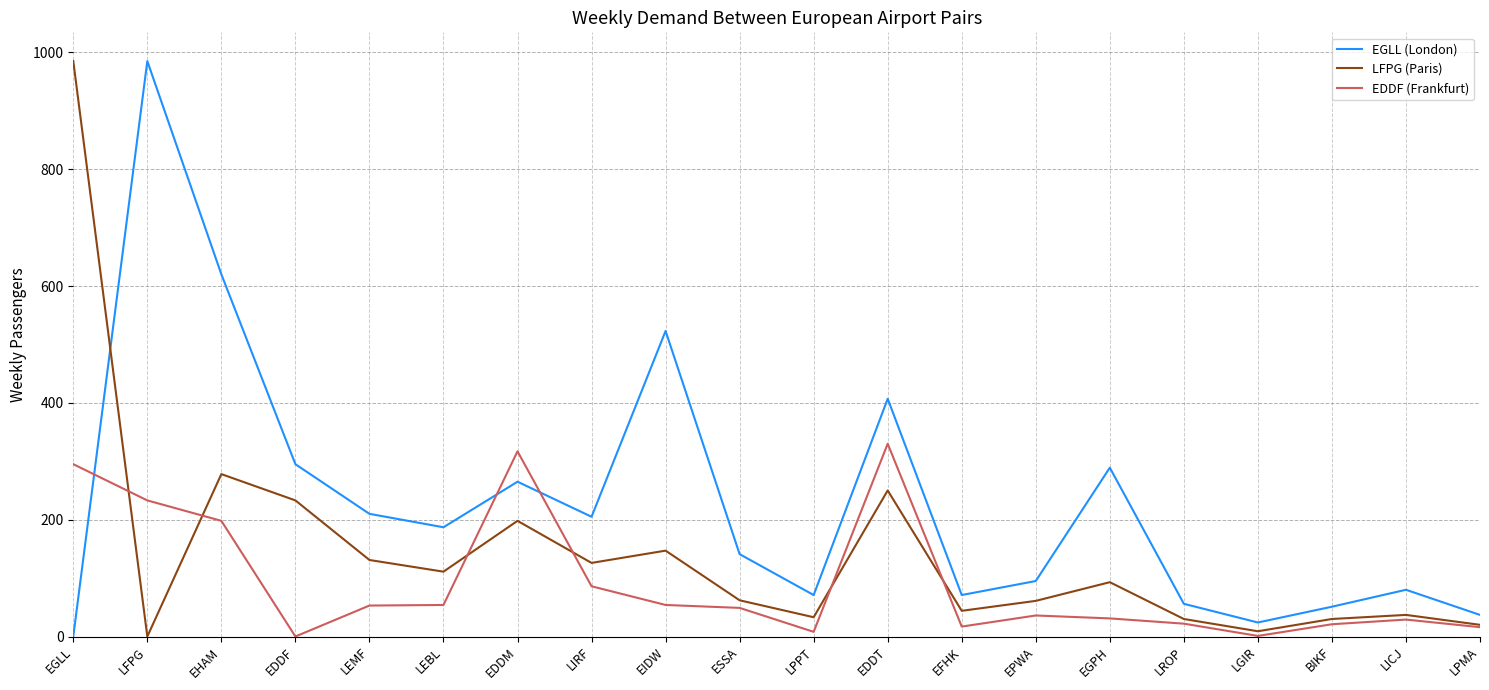

Where is LFPG (Paris) nearest to the value 492?

EHAM